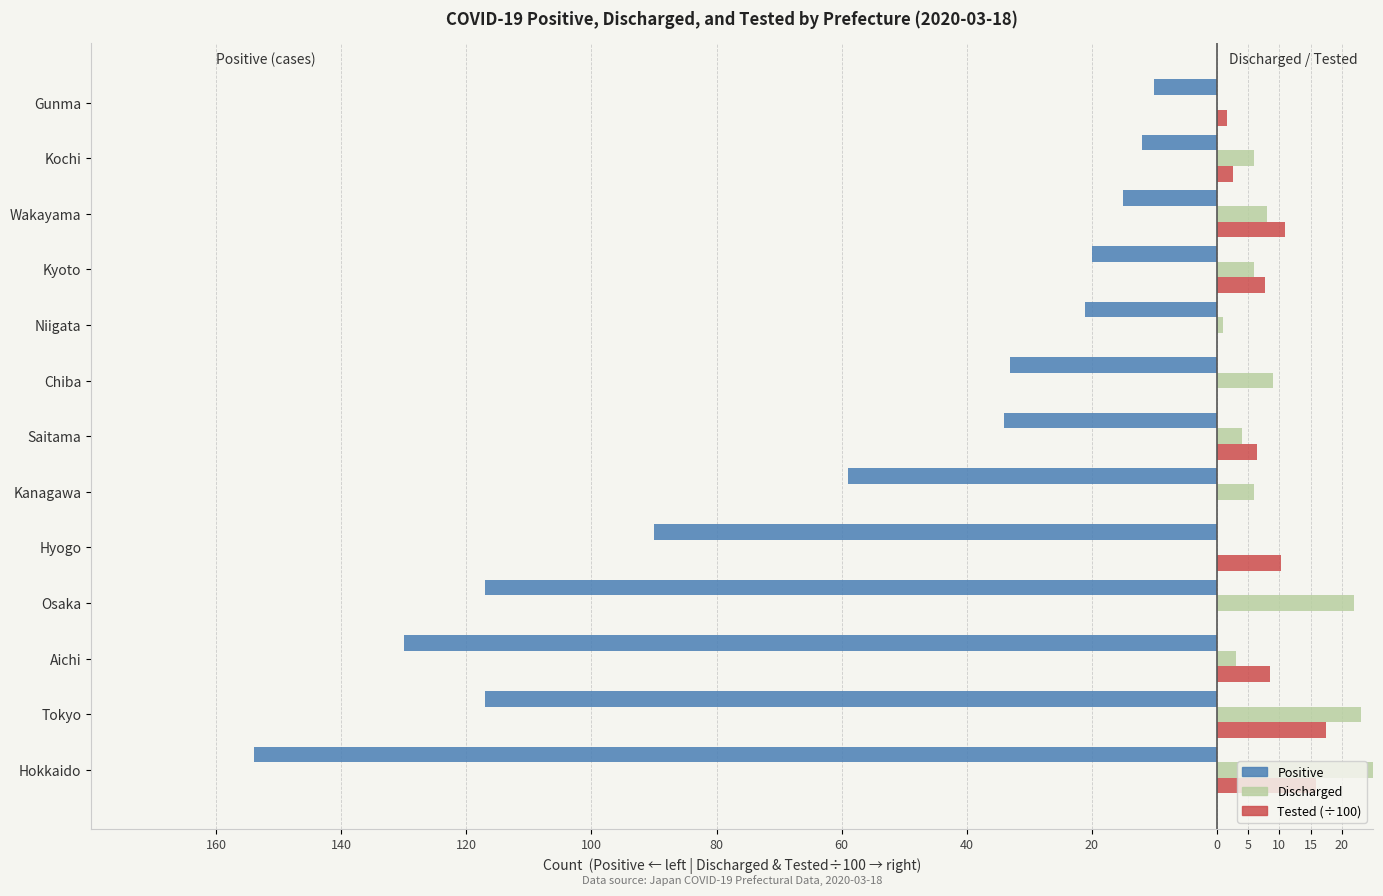

How many data points in Positive are above -34?

6